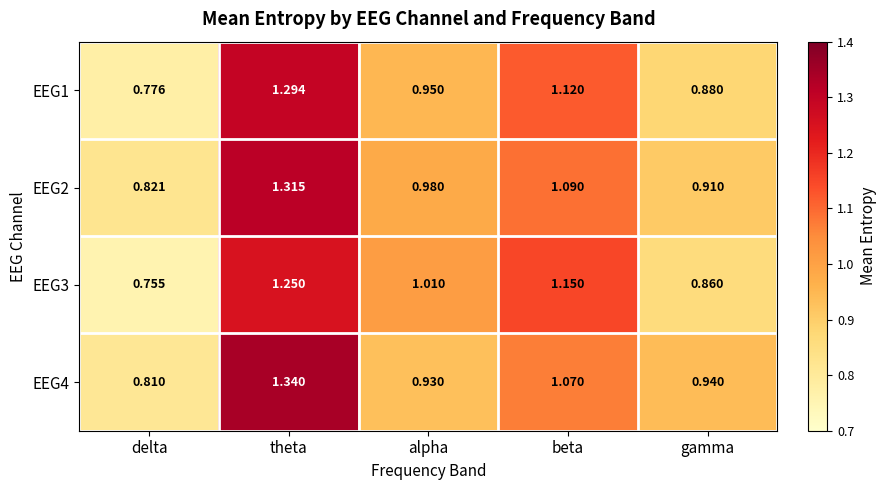

Rank the series at beta from lowest to highest value.

EEG4, EEG2, EEG1, EEG3